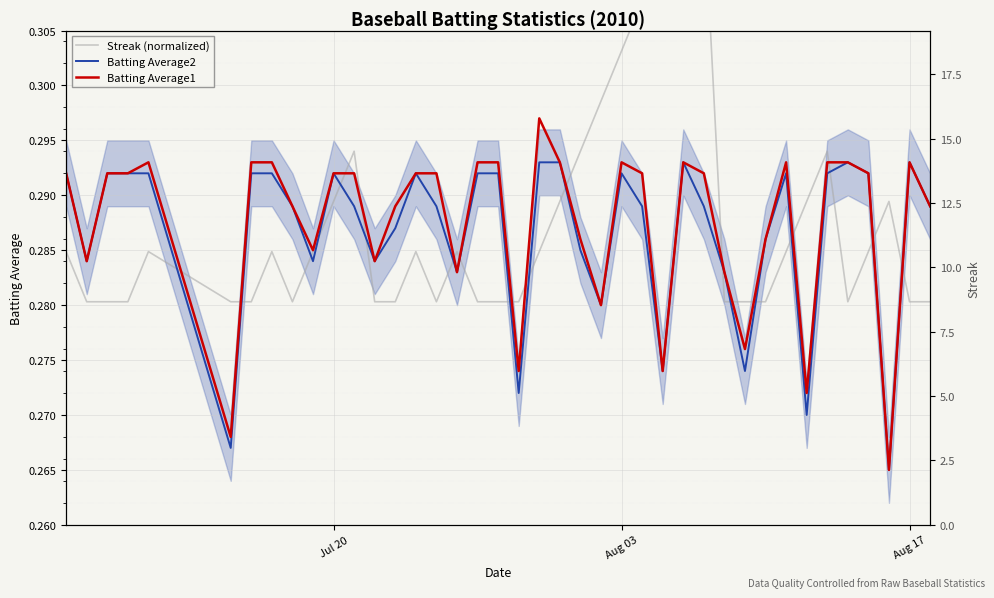

The value of Batting Average2 at 22 is 0.2. True or false?

False